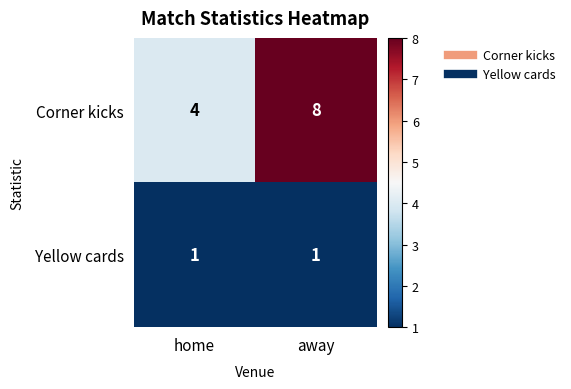

What is the lowest value of the Corner kicks series?

4